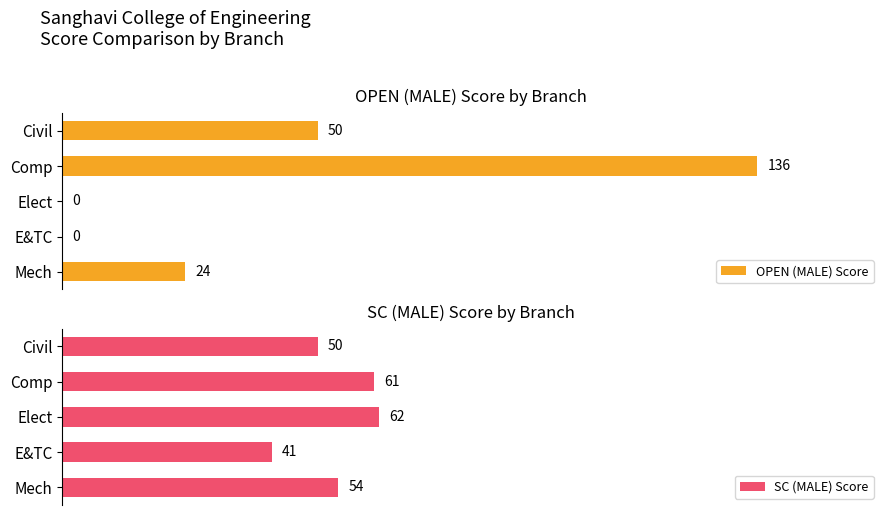

Are the bars grouped side by side (vs. stacked)?

Yes